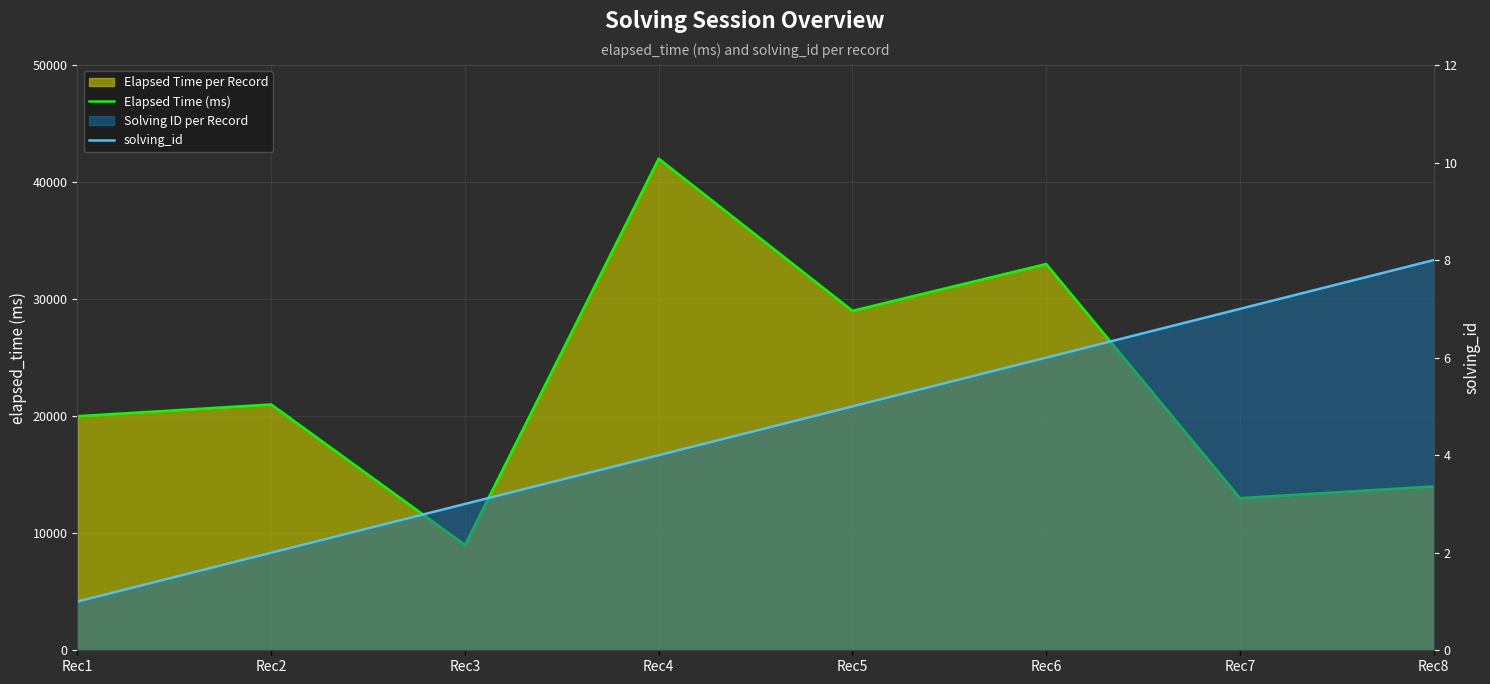

True or false: Elapsed Time (ms) has a value of 42000 at Rec4.

True